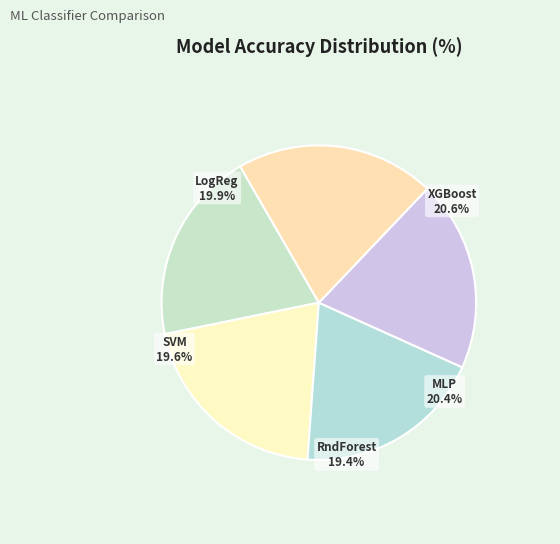

What is the smallest slice in the pie chart?

RandomForest